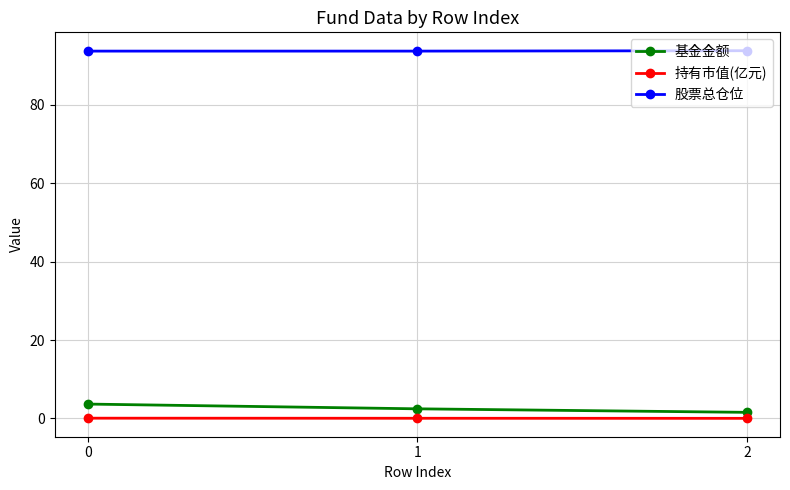

Read the 股票总仓位 value at 0.

93.7